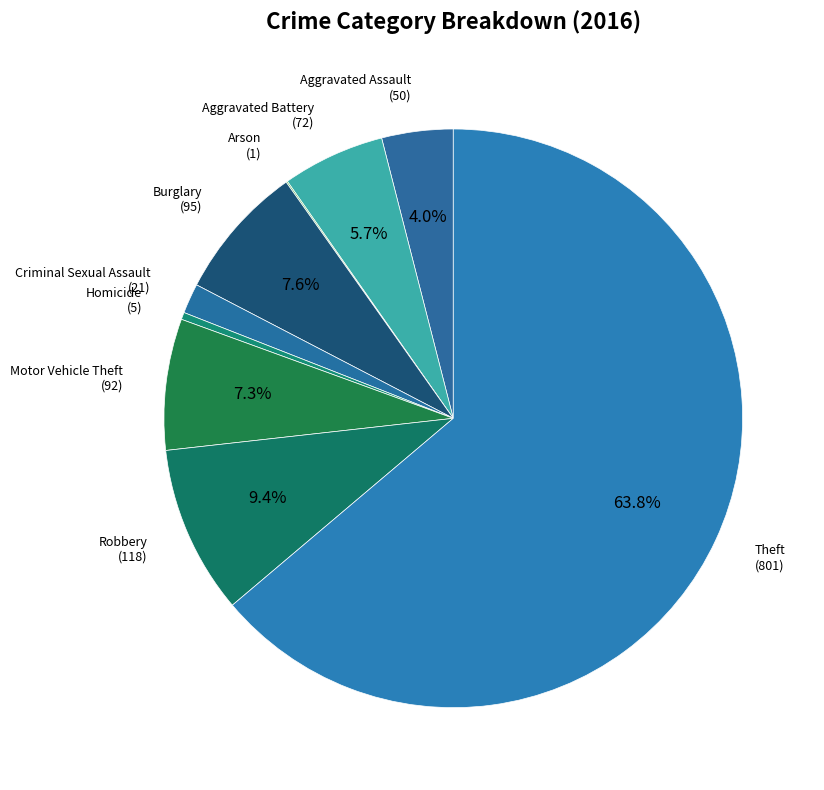

Is there a majority slice in this chart?

Yes